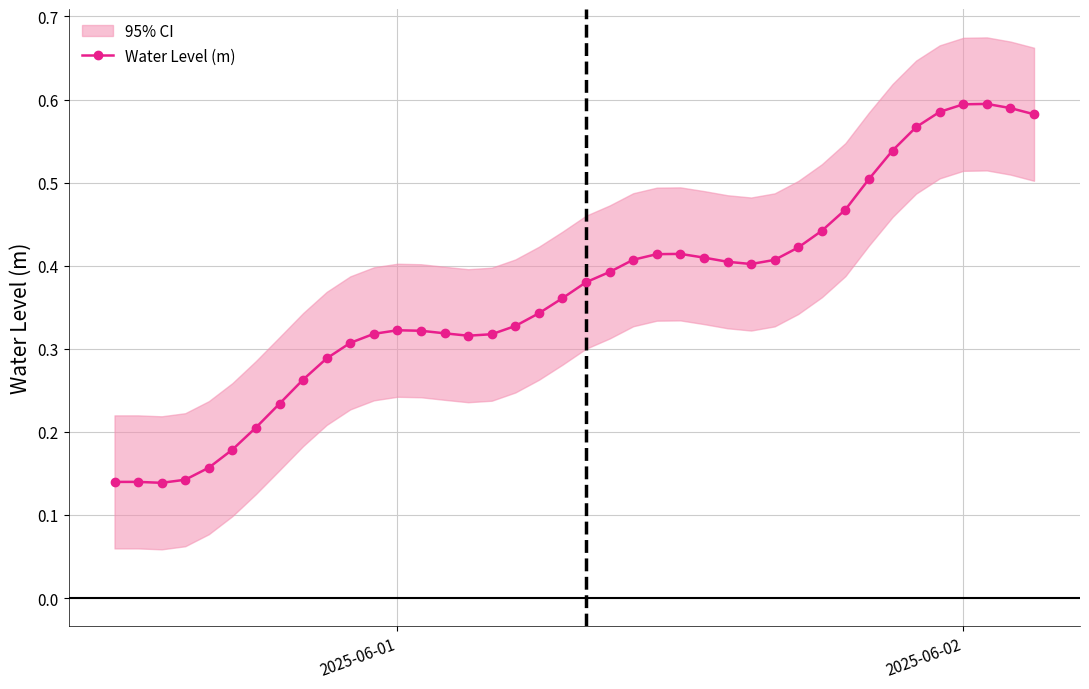

How many points are lower than both their immediate neighbors (excluding endpoints)?

3